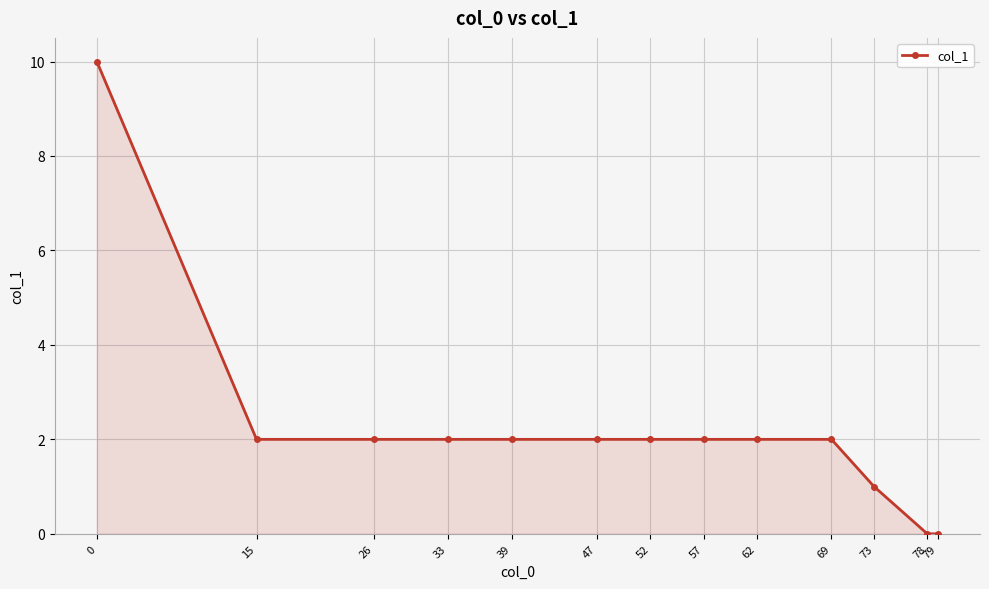

True or false: the data shows -4 at 79.

False